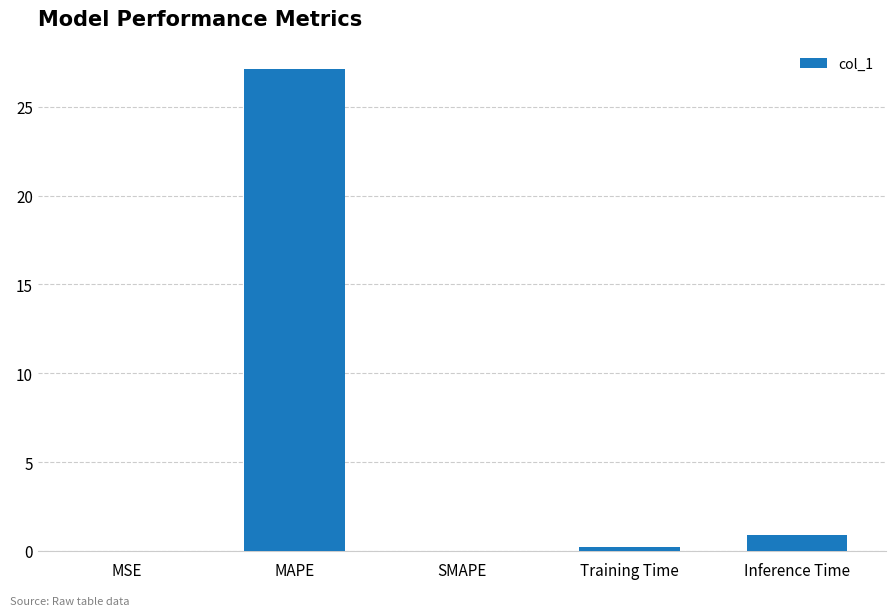

The value at MSE is 0.0. True or false?

True